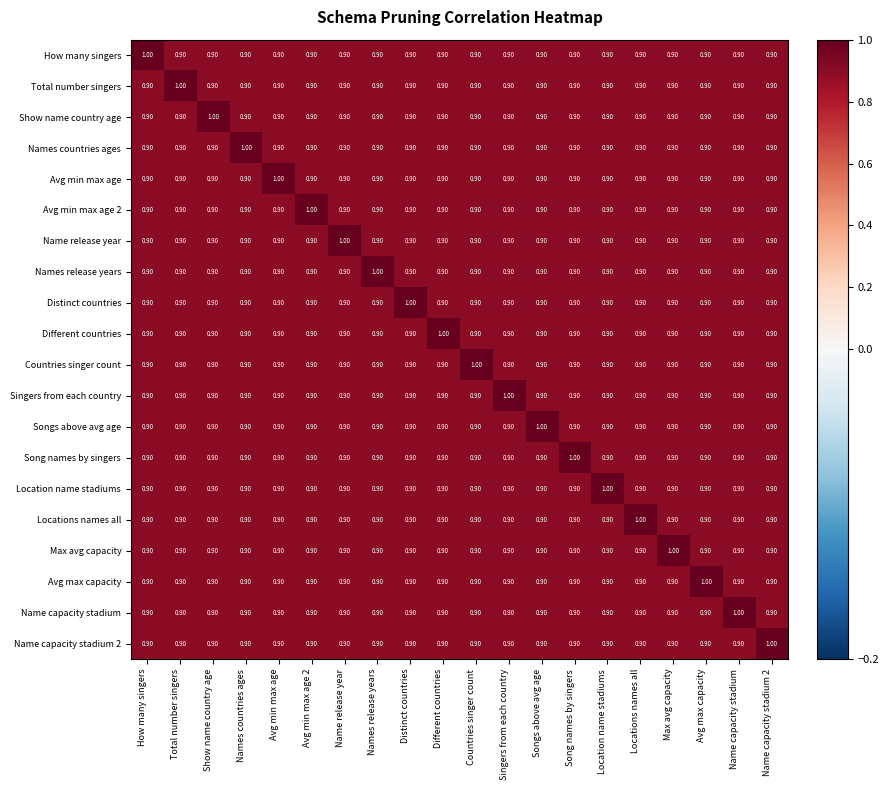

What is the total value across all series at Avg min max age?

18.1